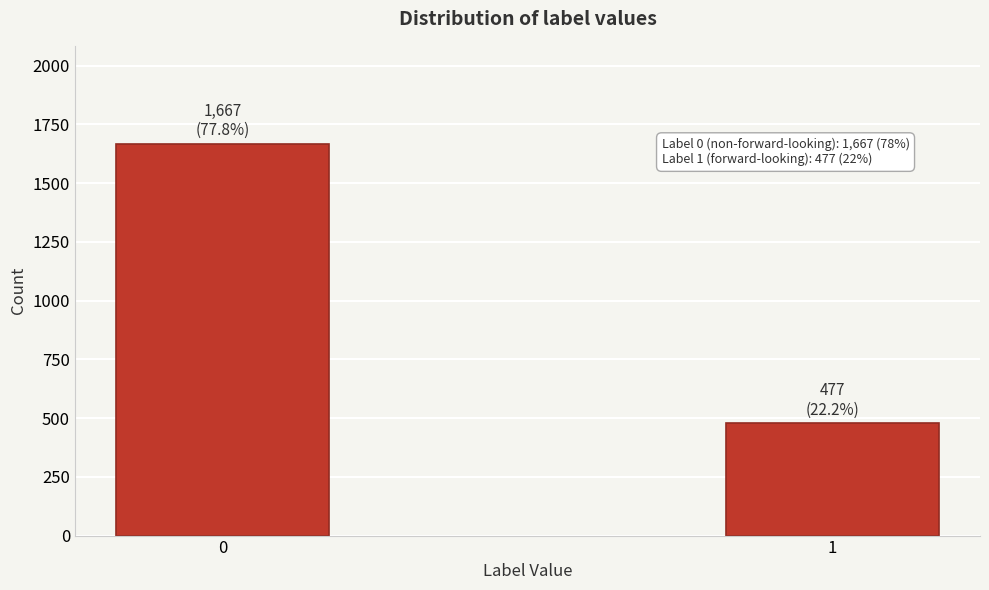

Reading left to right, list all the values displayed in this chart.

1667	477